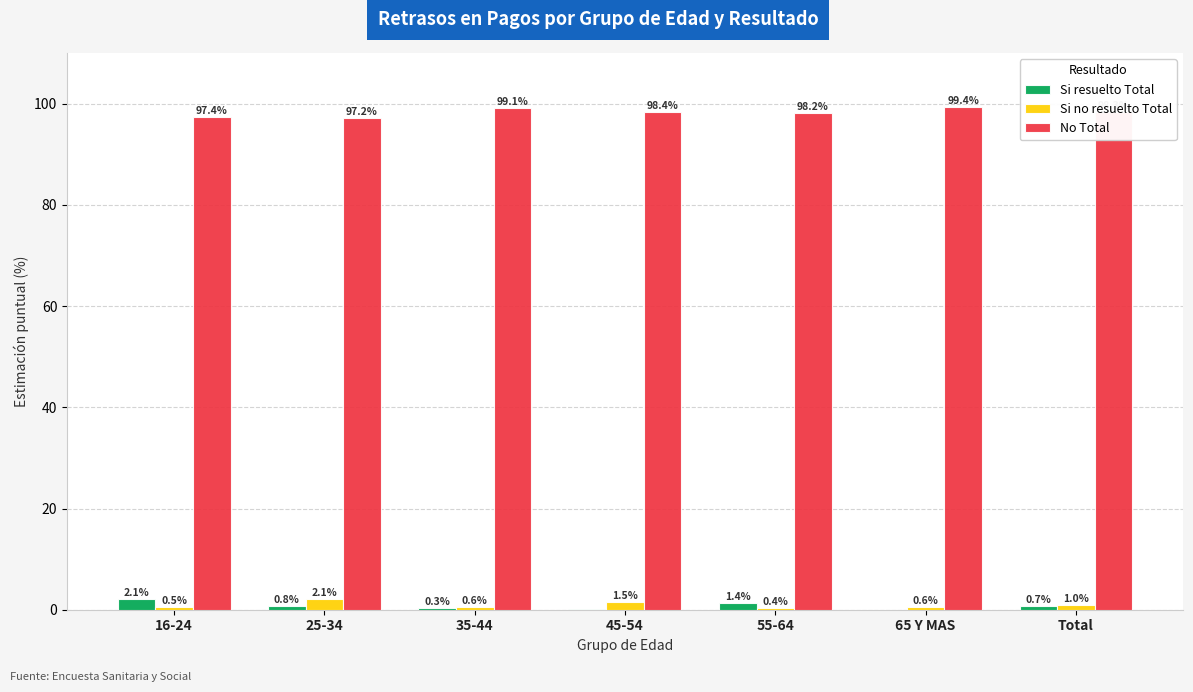

What is the sum of all Si no resuelto Total values?

6.7